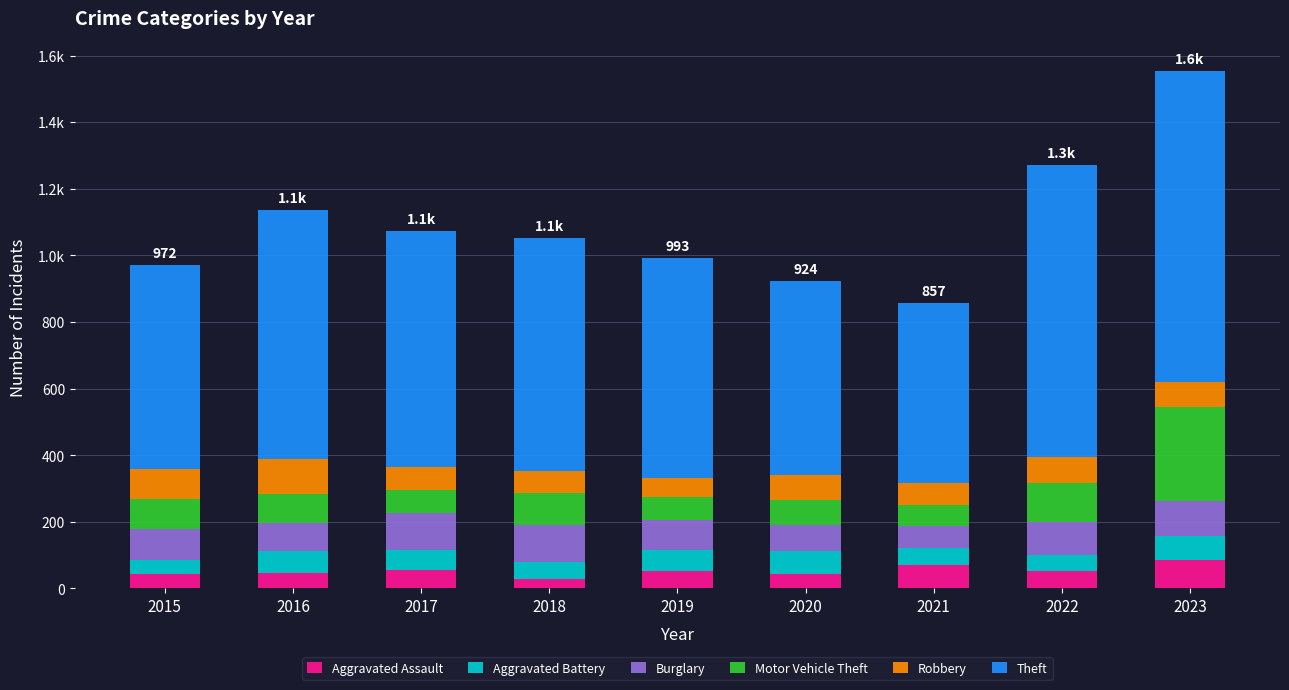

Rank the categories by Theft value from lowest to highest.

2021, 2020, 2015, 2019, 2018, 2017, 2016, 2022, 2023